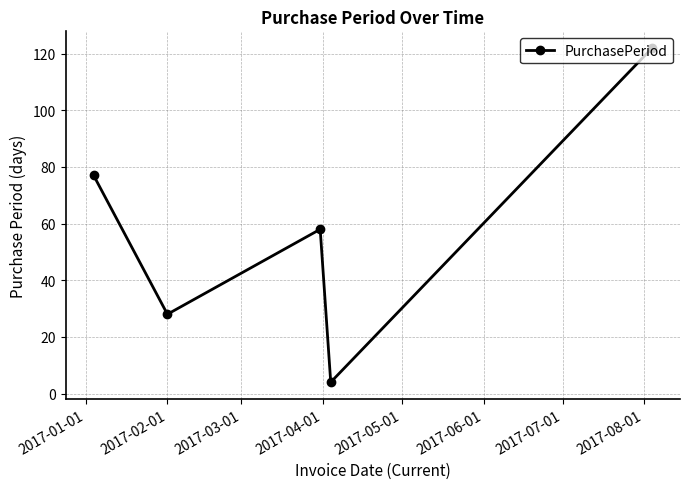

What is the difference between the maximum and second lowest values?

94